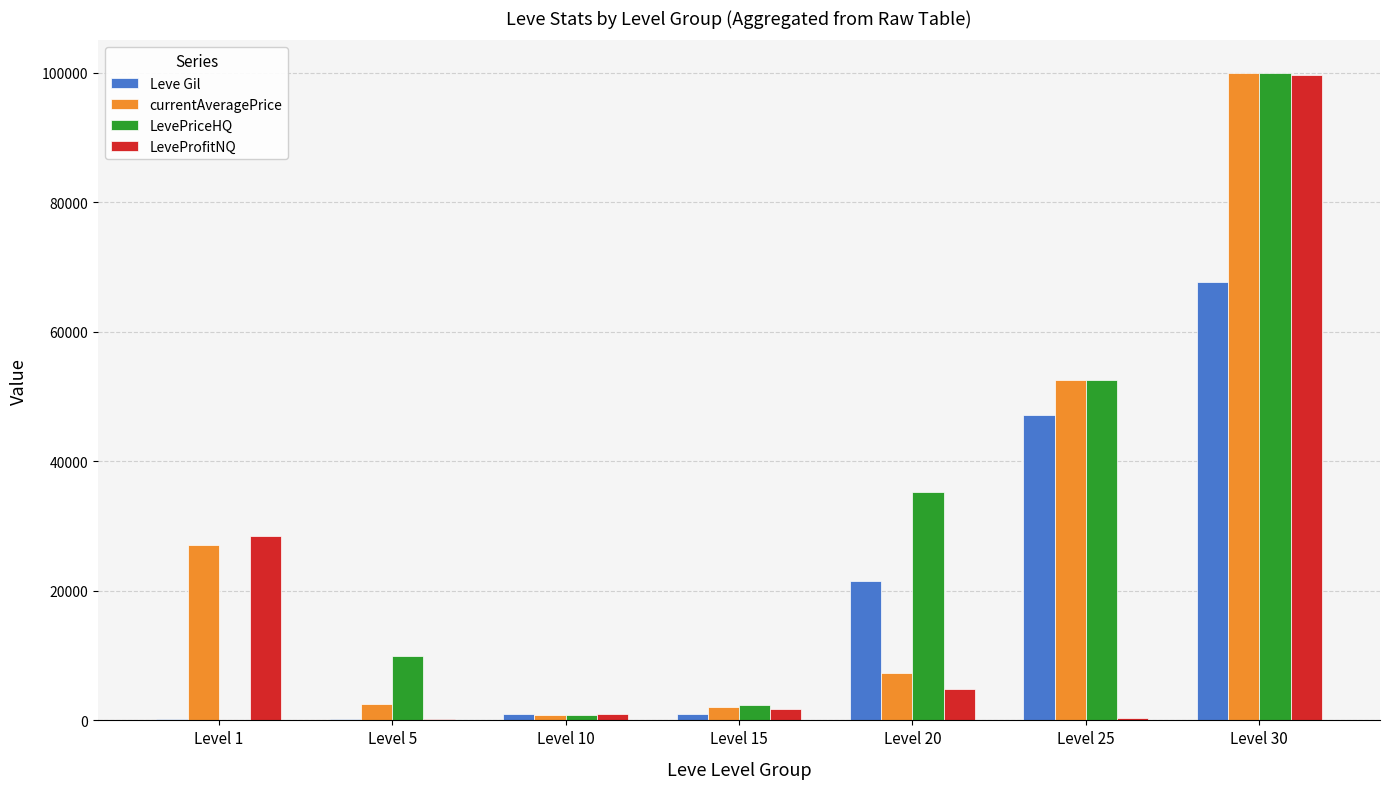

What is the approximate value of currentAveragePrice at Level 5, to the nearest 50?

2500